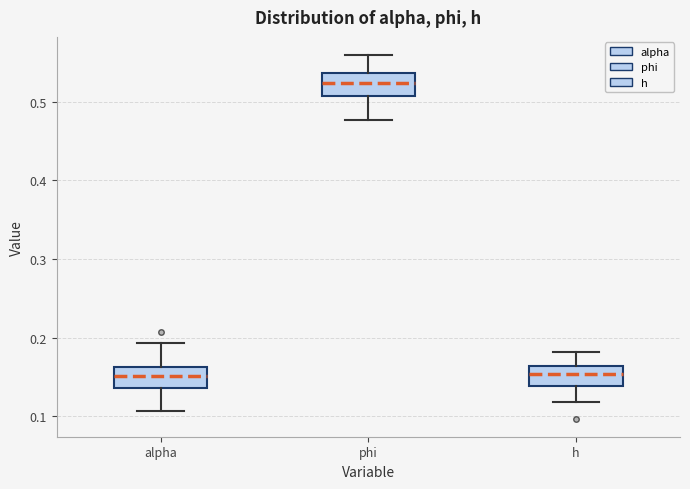

Reading left to right, transcribe this box plot: for each box, give where its median line is, the range the box spans, and where its two whiskers end, as read against the y-axis. The values are not printed on the chart, so give them approximately, as read against the axis.

alpha: median 0.15, box 0.14 to 0.16, whiskers 0.11 to 0.19
phi: median 0.52, box 0.51 to 0.54, whiskers 0.48 to 0.56
h: median 0.15, box 0.14 to 0.16, whiskers 0.12 to 0.18